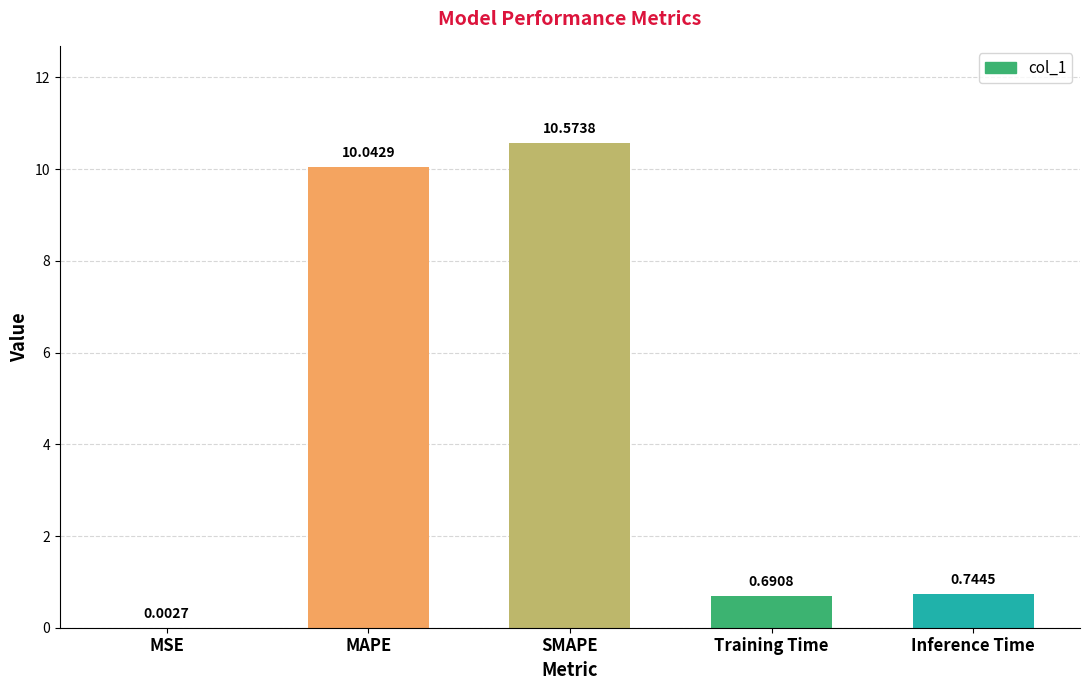

Between Training Time and Inference Time, which is larger?

Inference Time